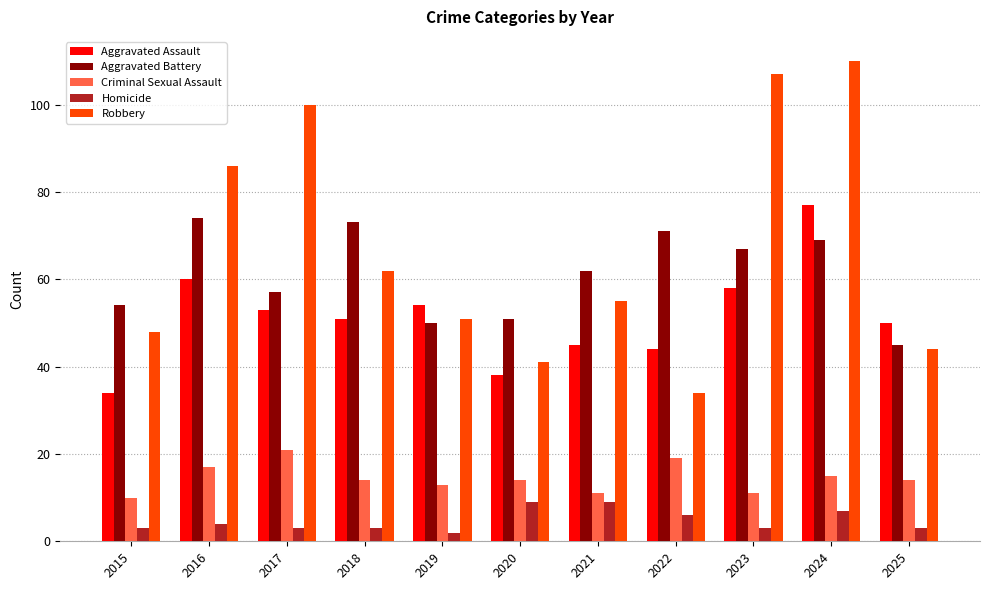

Where does the Robbery series first go above 55?

2016